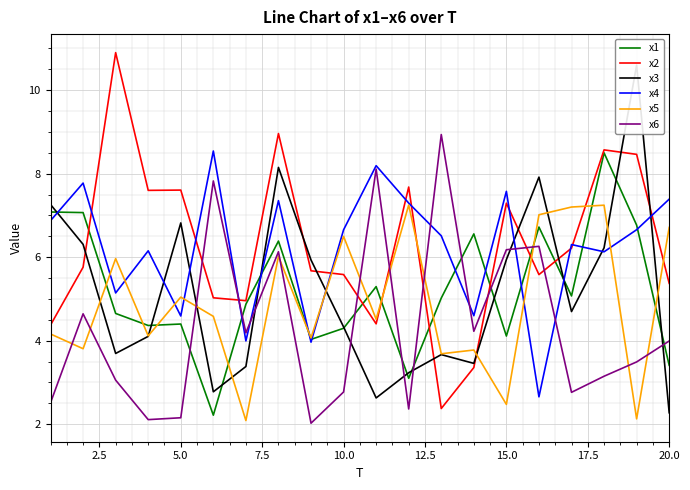

Is it true that x1 equals 4.3 at 10.0?

True